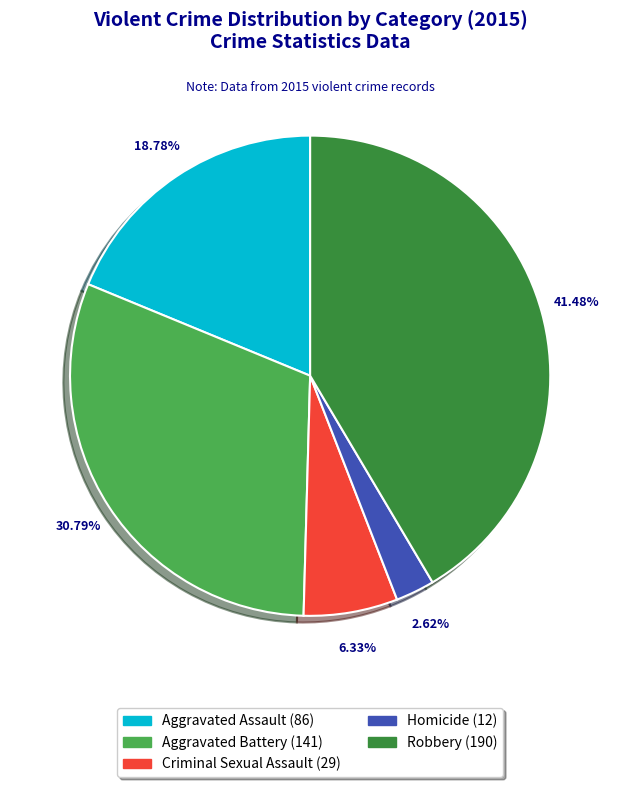

Does any single category account for the majority?

No